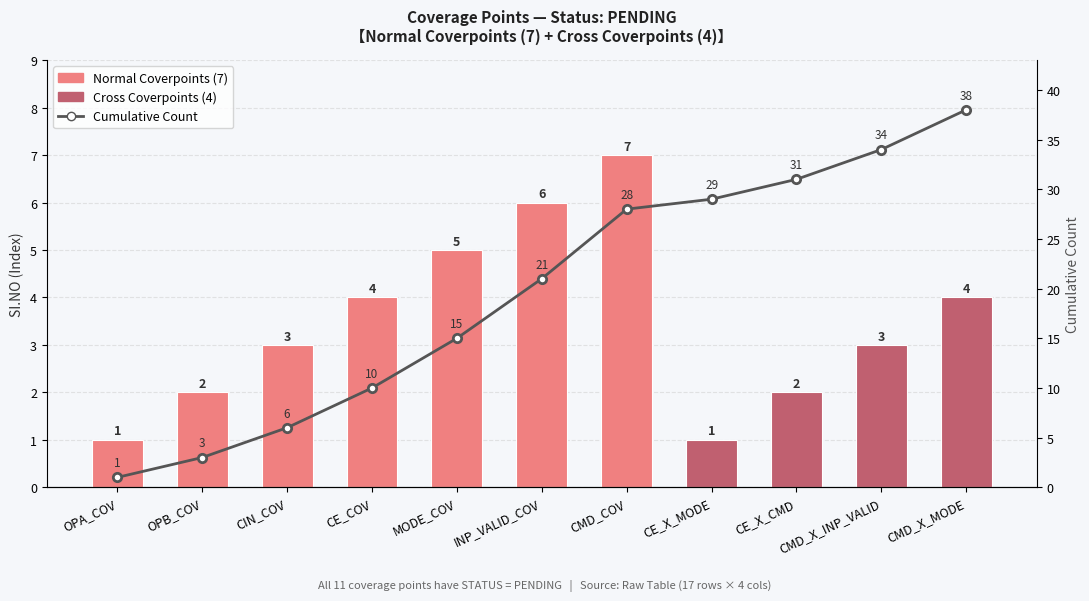

Is it true that SI.NO (Count) equals 3 at CIN_COV?

True